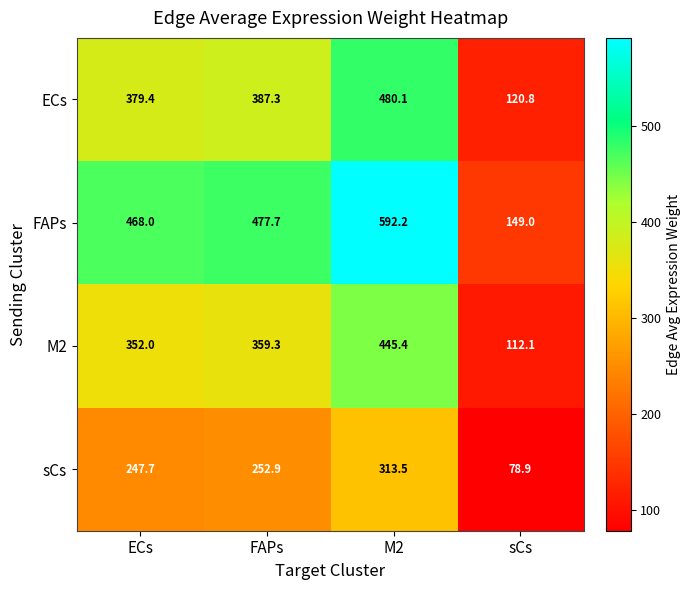

True or false: sCs has a value of 247.7 at ECs.

True